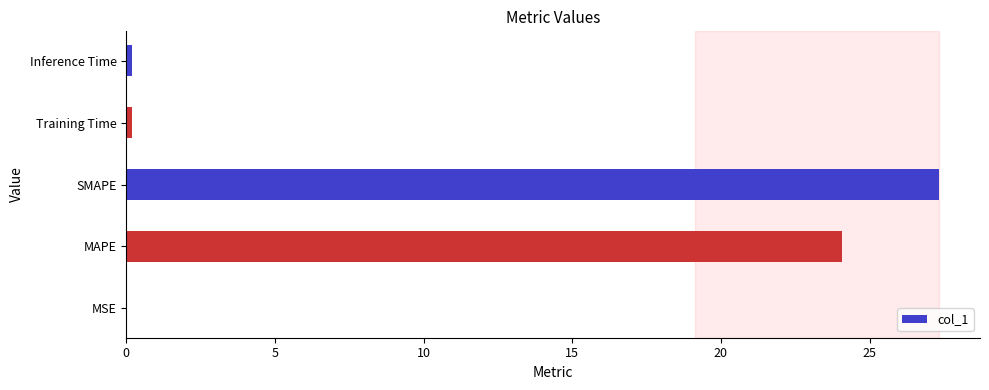

Which category has the highest value across all series?

SMAPE